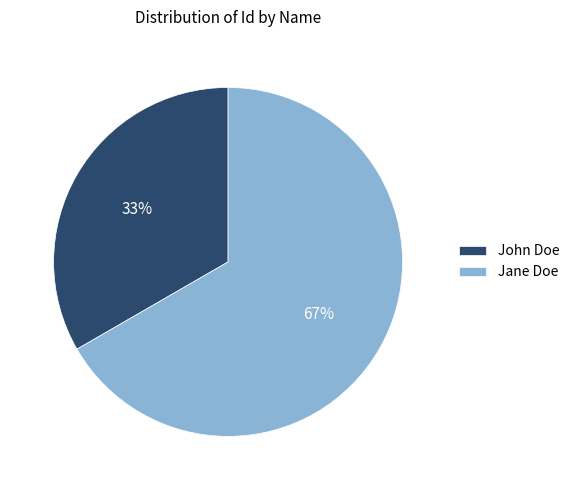

To the nearest percent, what is the average slice percentage?

50%